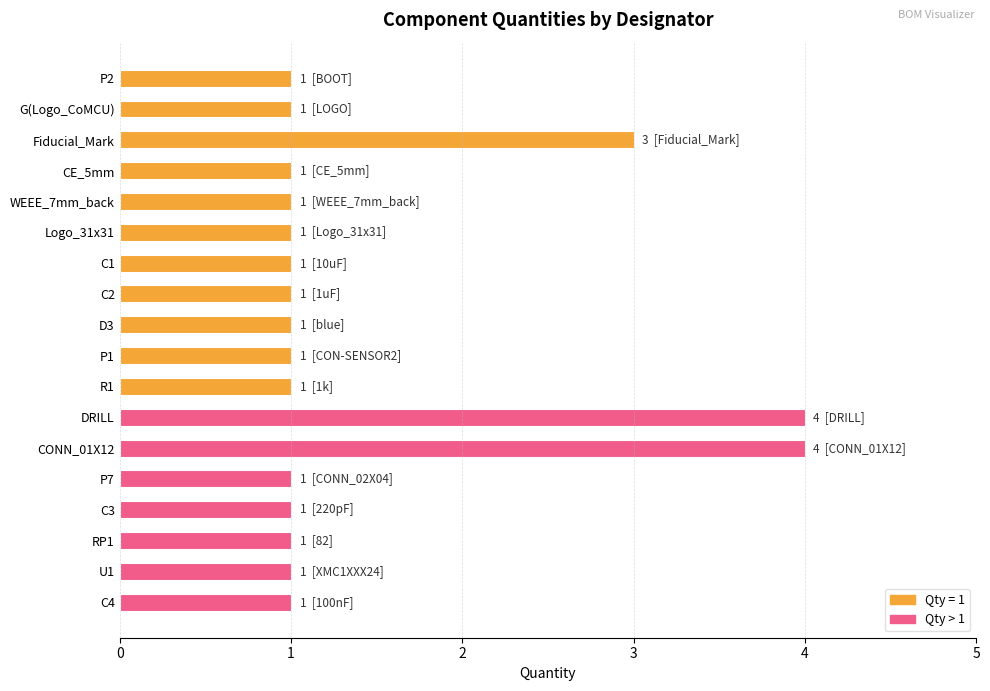

The chart shows a value of 1 at D3. True or false?

True